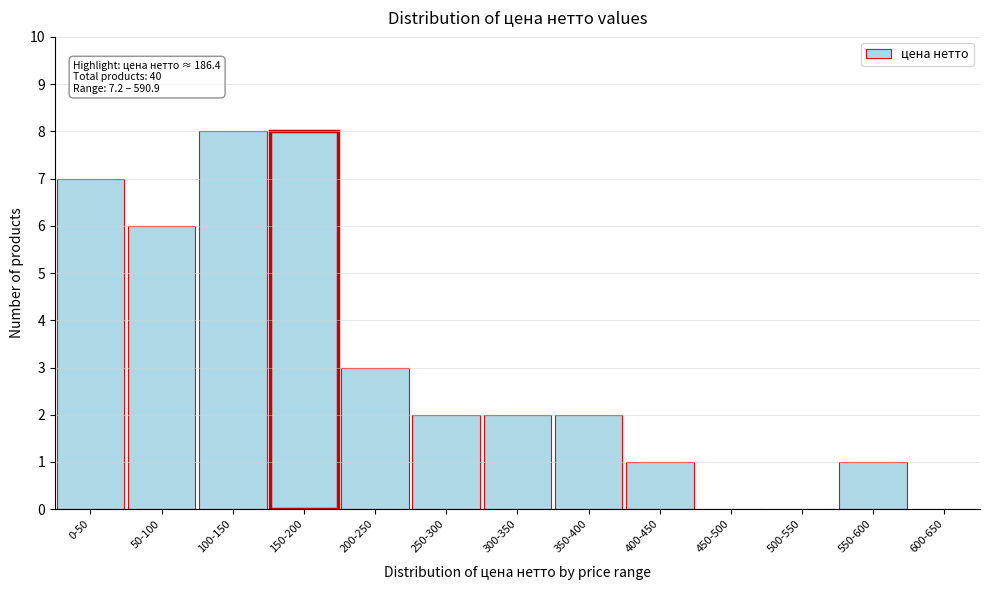

Reading right to left, transcribe all the data shown in this chart.

600-650=0	550-600=1	500-550=0	450-500=0	400-450=1	350-400=2	300-350=2	250-300=2	200-250=3	150-200=8	100-150=8	50-100=6	0-50=7